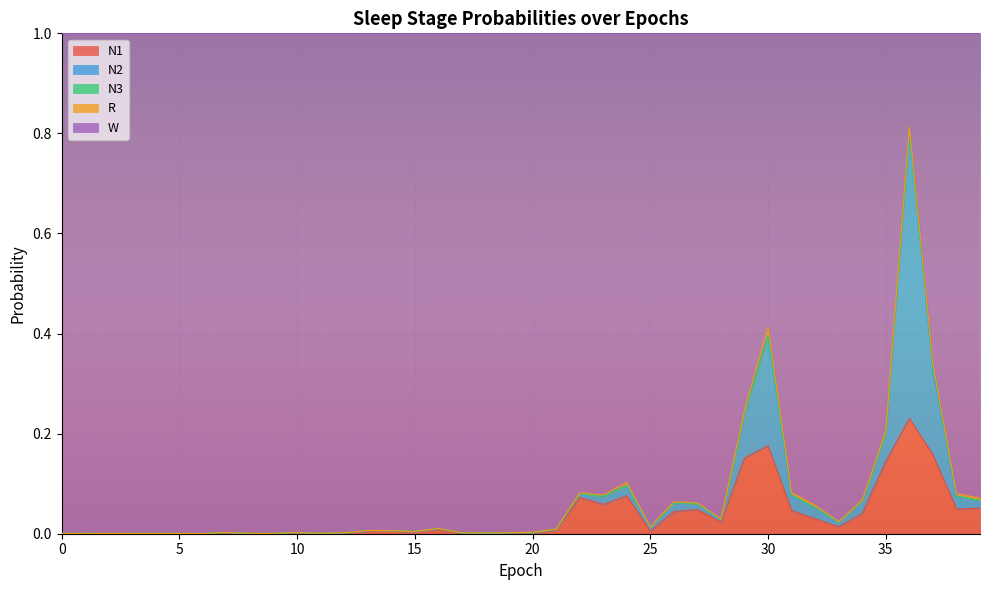

Rank the series at 31 from highest to lowest value.

W, N1, N2, R, N3